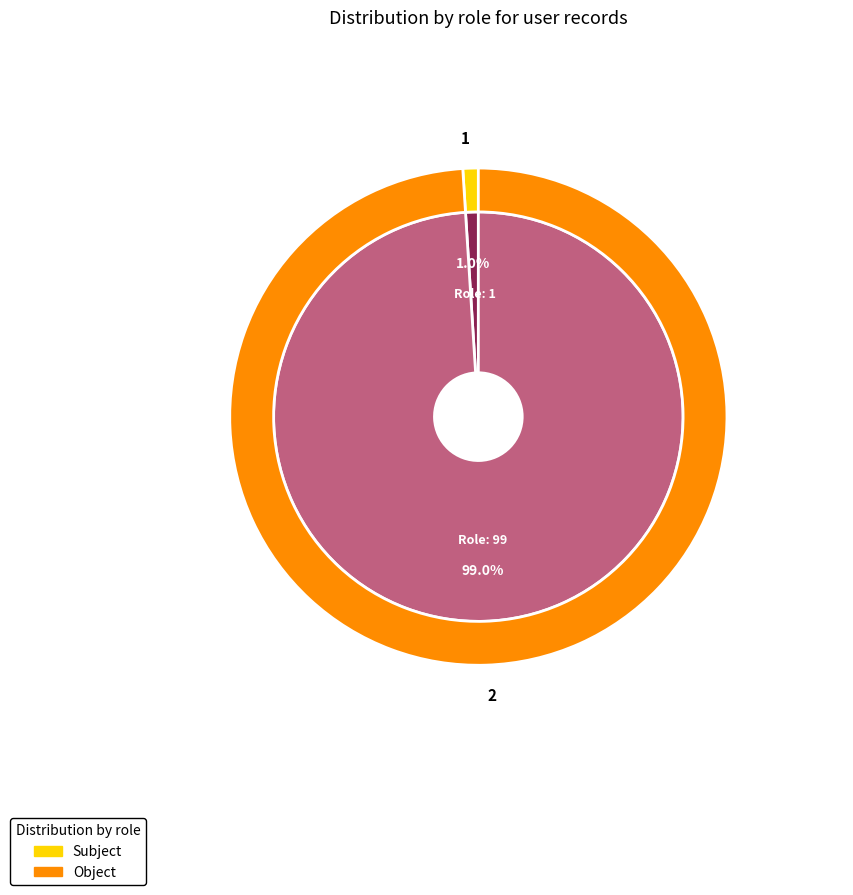

The 2 slice represents 99% of the pie. True or false?

True